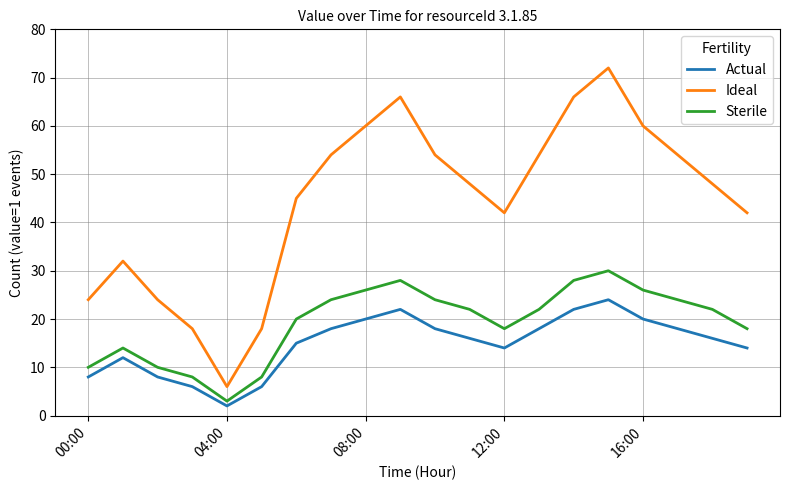

True or false: Actual and Sterile cross at least once.

False